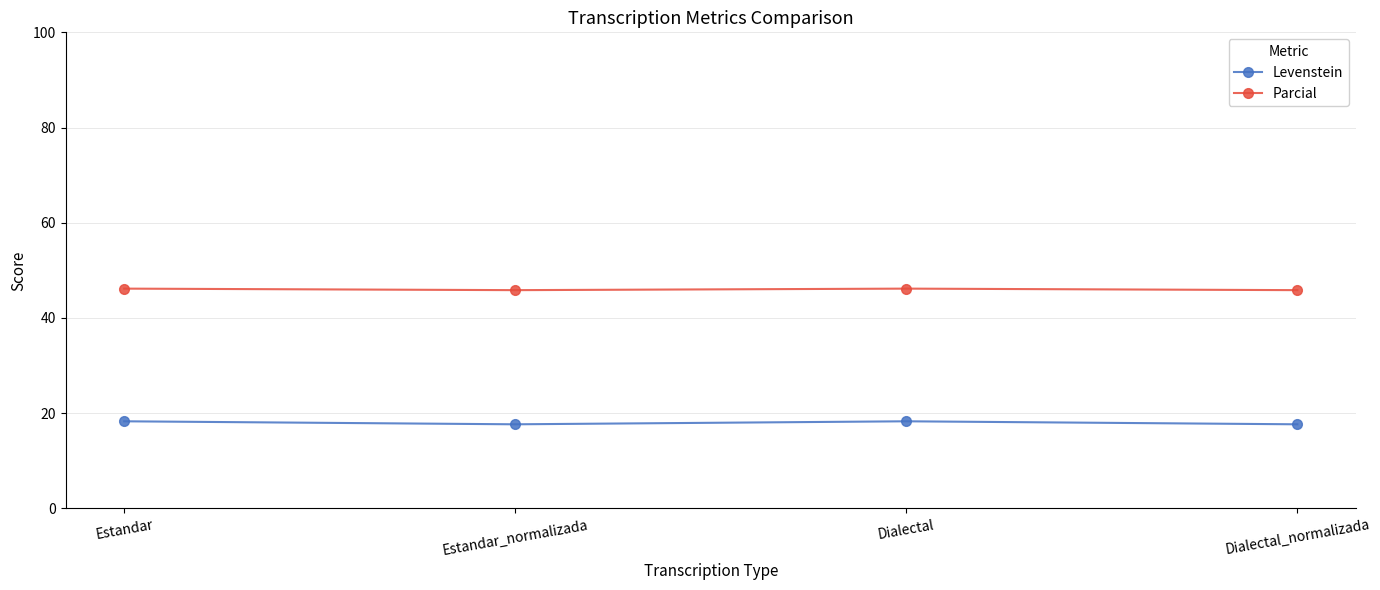

True or false: Parcial has more than 1 interior local peaks.

False